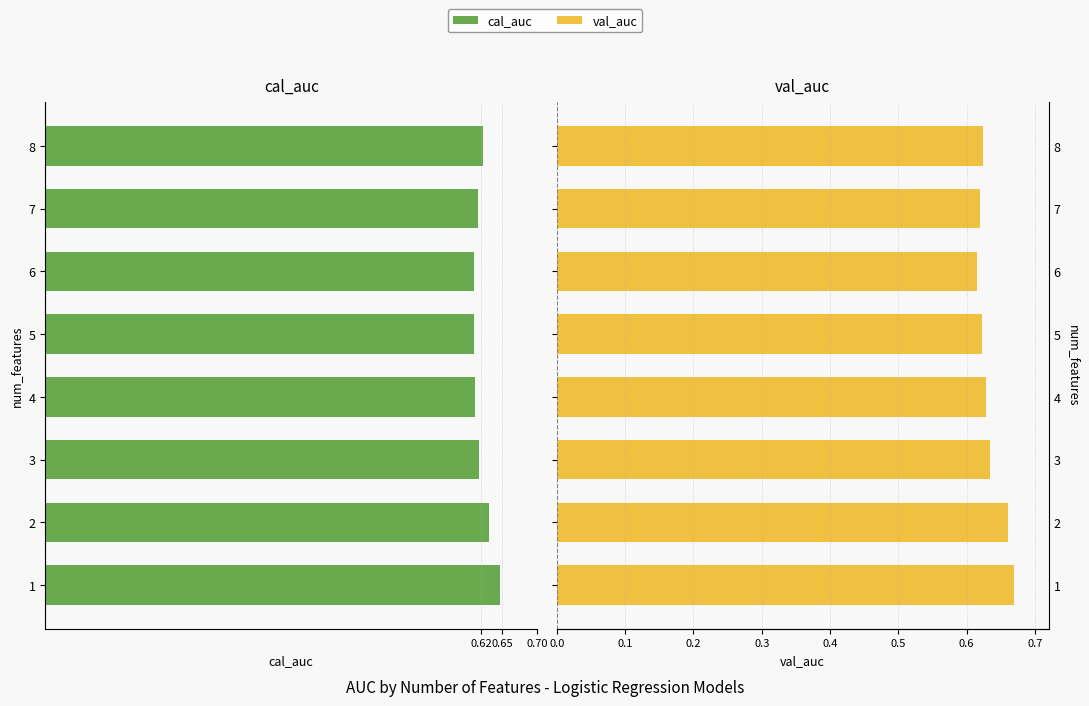

What position from the right is 6?

2